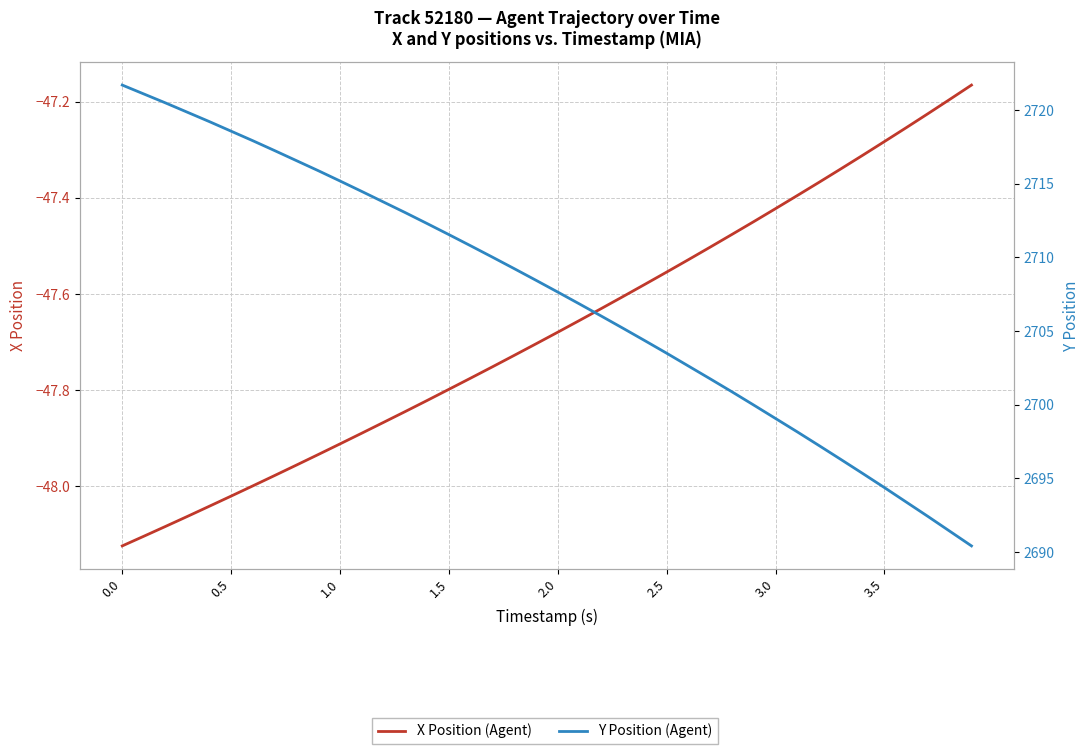

True or false: X Position (Agent) and Y Position (Agent) cross at least once.

False